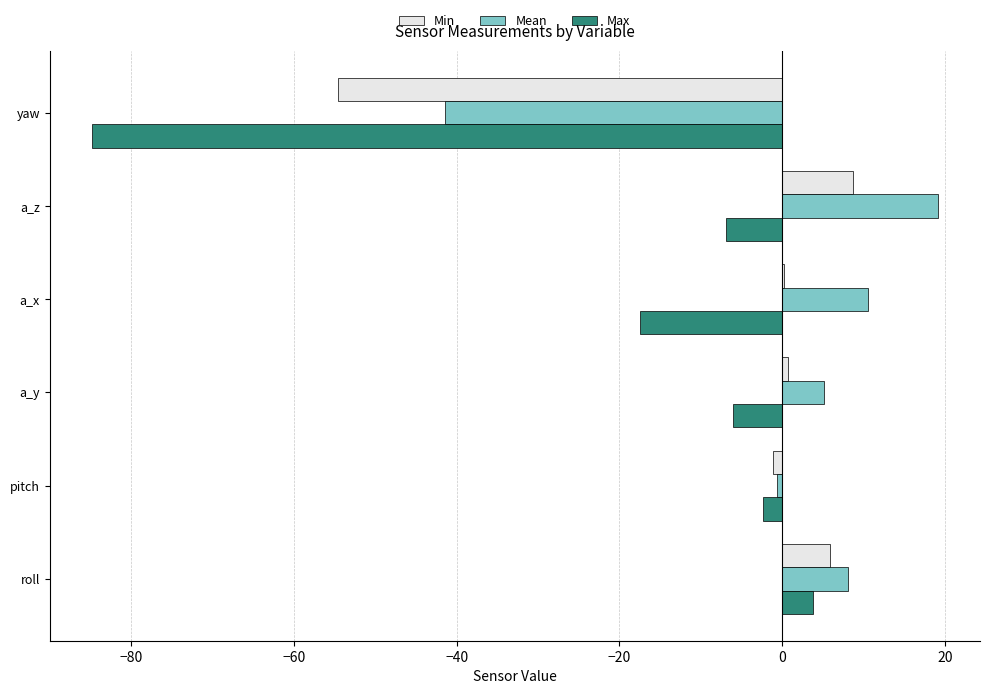

Where is Min nearest to the value -40?

a_x